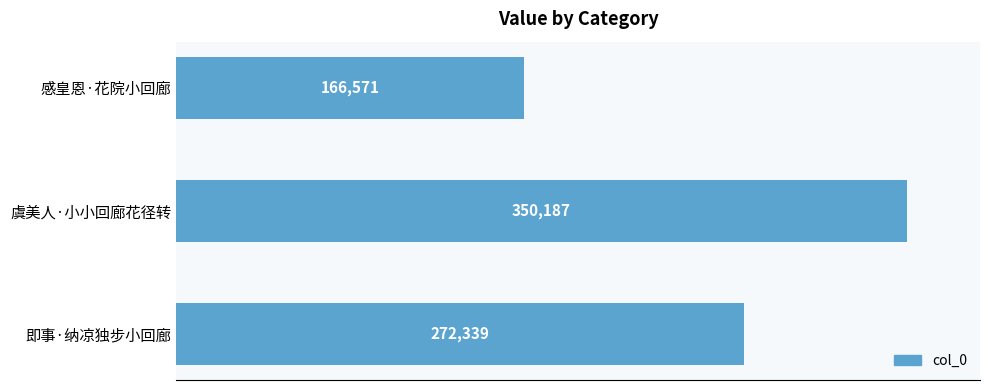

What is the sum of all values?

789097